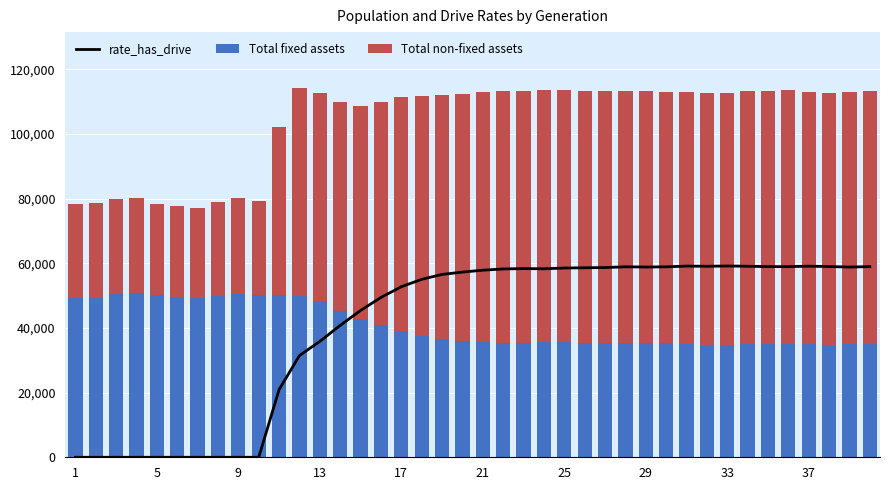

How many groups of bars are there?

40